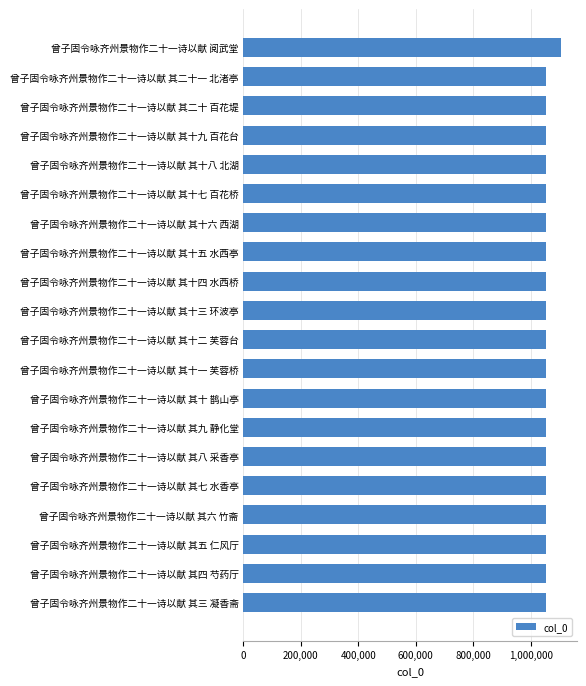

How many categories are shown in the chart?

20